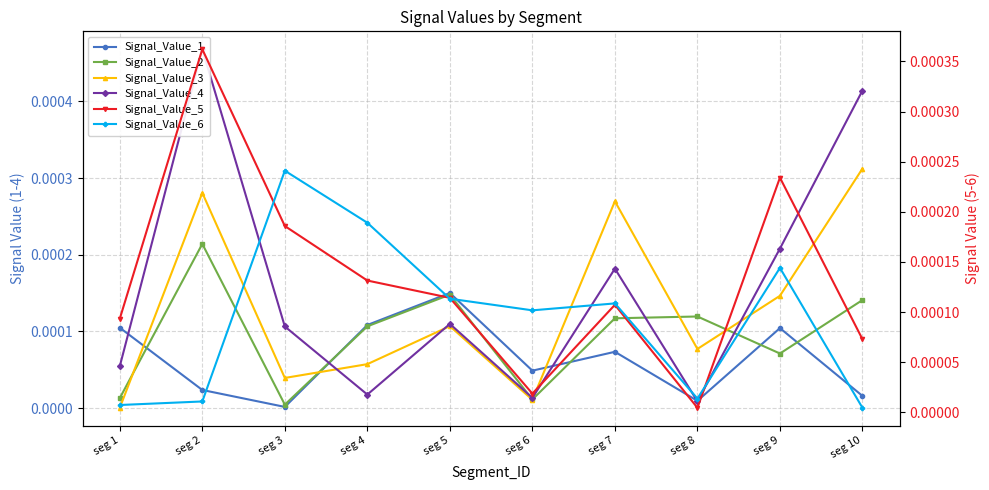

In Signal_Value_6, how many points are lower than both neighbors (excluding endpoints)?

2